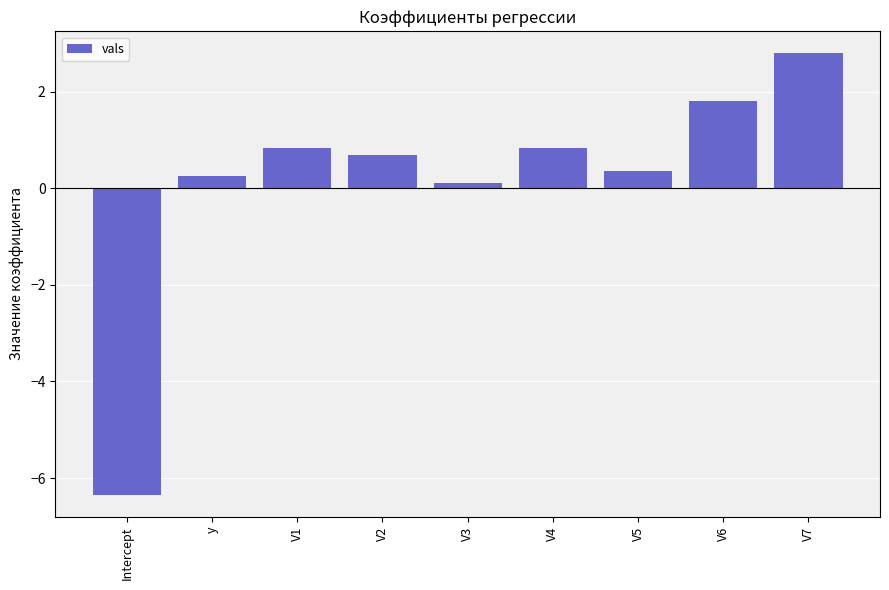

What is the change in value from y to V4?

+0.6